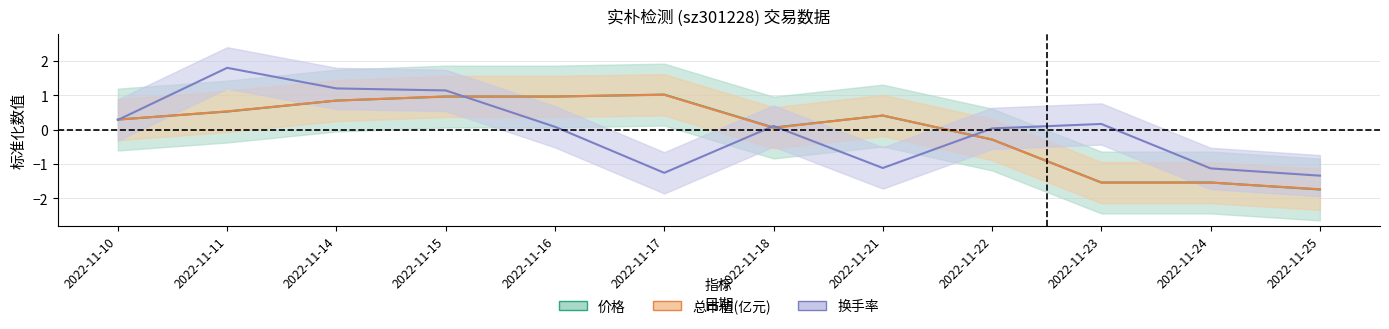

True or false: 价格 and 总市值(亿元) cross at least once.

True